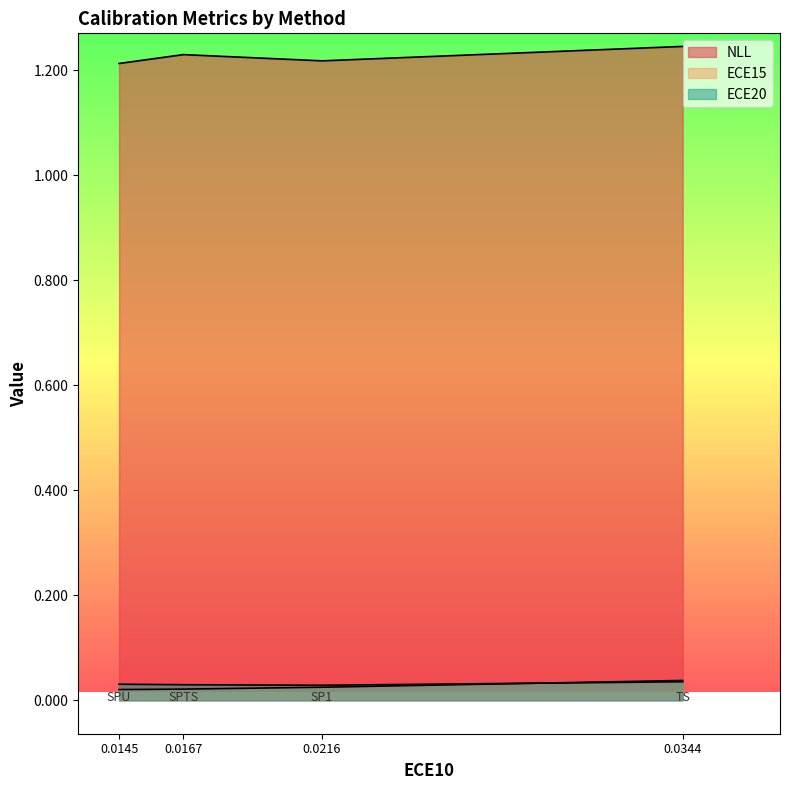

What is the average value of the NLL series?

1.2